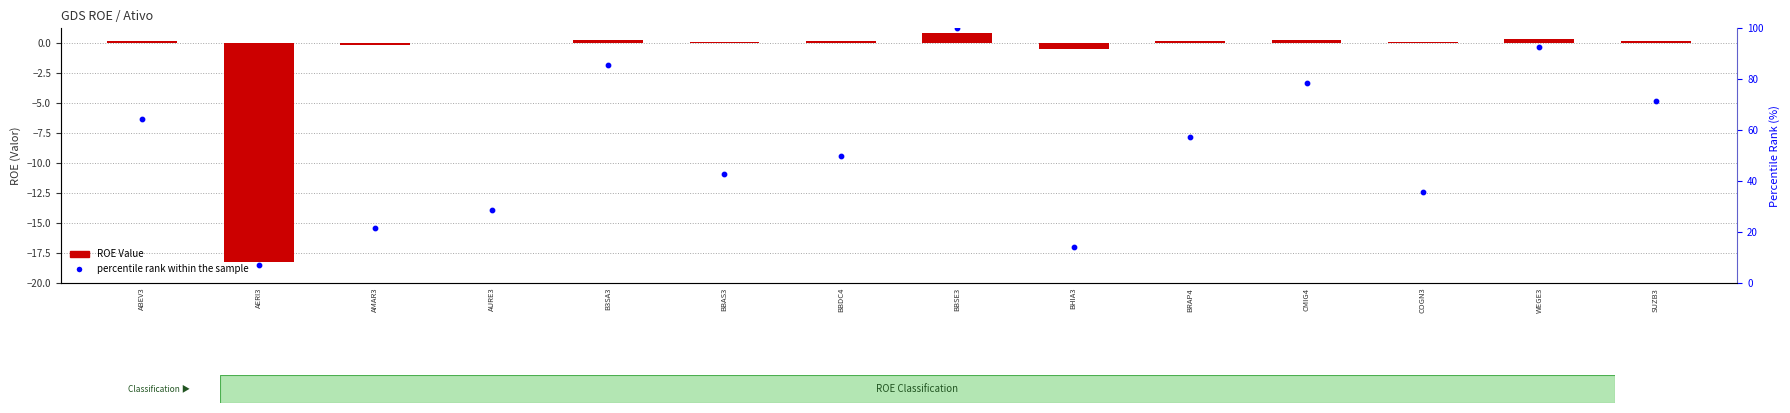

Which series reaches the maximum Y coordinate?

percentile rank within the sample